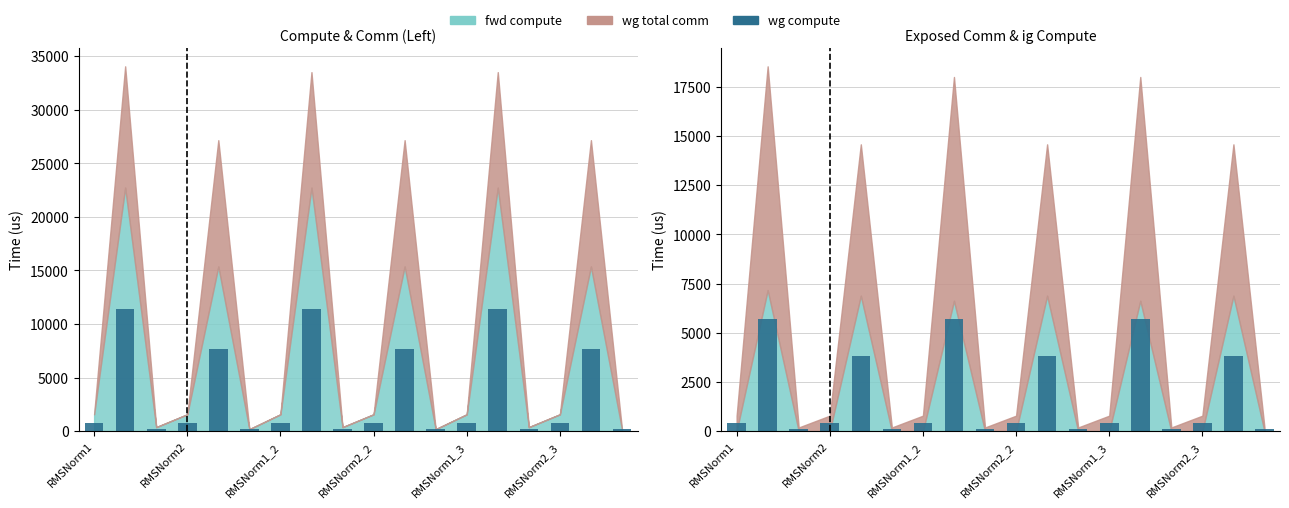

At which category is the sum across all series the highest?

RMSNorm2